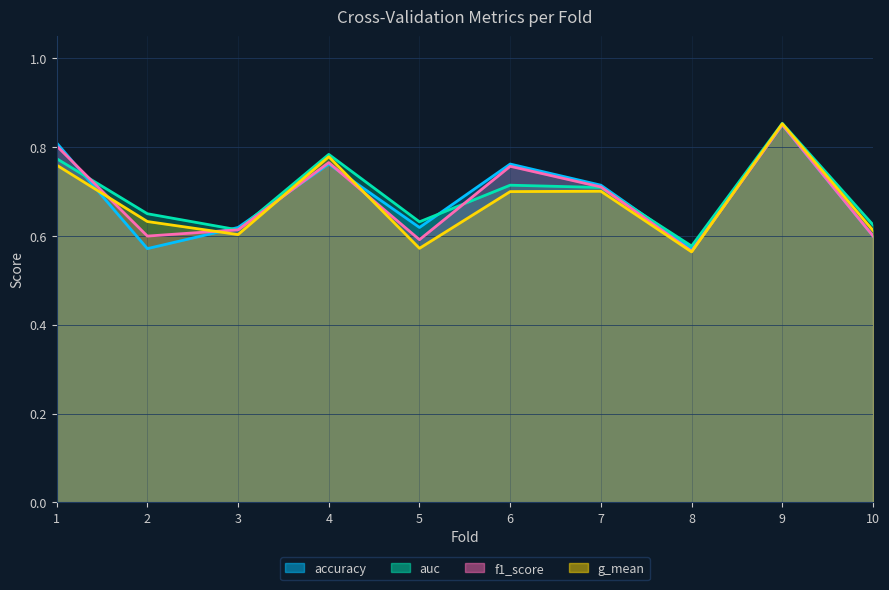

Reading right to left, list all the values displayed in this chart.

accuracy: 0.6	0.8	0.6	0.7	0.8	0.6	0.8	0.6	0.6	0.8
auc: 0.6	0.9	0.6	0.7	0.7	0.6	0.8	0.6	0.7	0.8
f1_score: 0.6	0.9	0.6	0.7	0.8	0.6	0.8	0.6	0.6	0.8
g_mean: 0.6	0.9	0.6	0.7	0.7	0.6	0.8	0.6	0.6	0.8